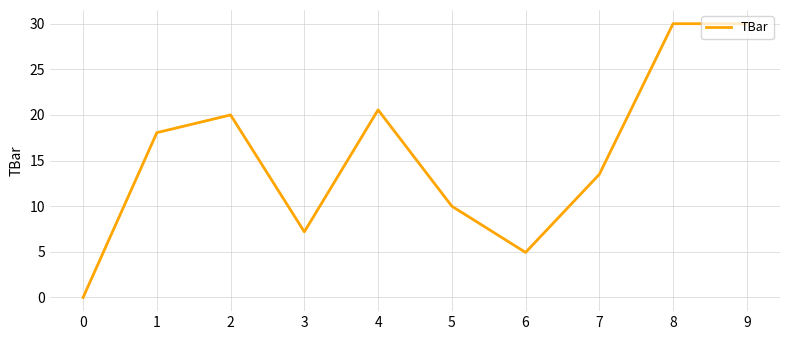

At which label does the data first exceed 18?

1